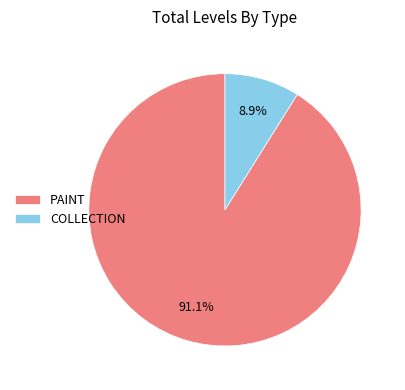

To the nearest percent, what is the combined percentage of COLLECTION and PAINT?

100%